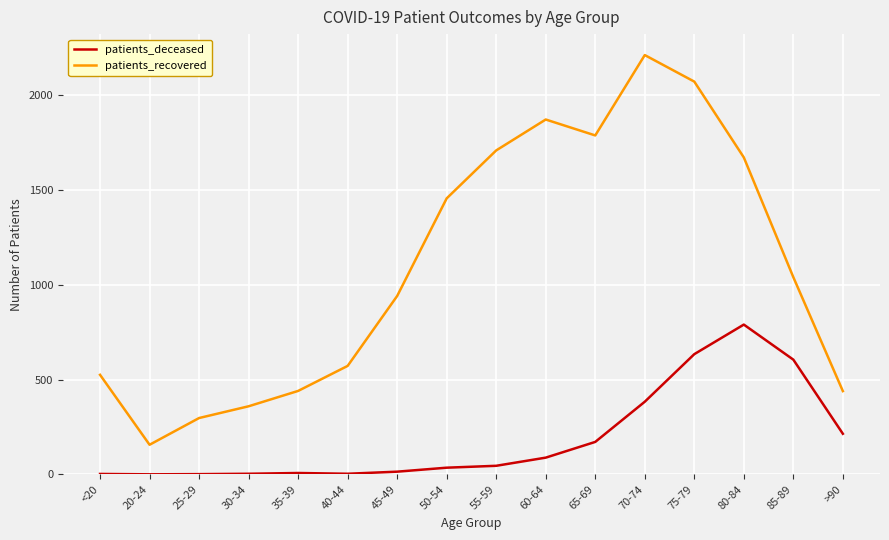

At which label does patients_recovered first exceed 1040?

50-54